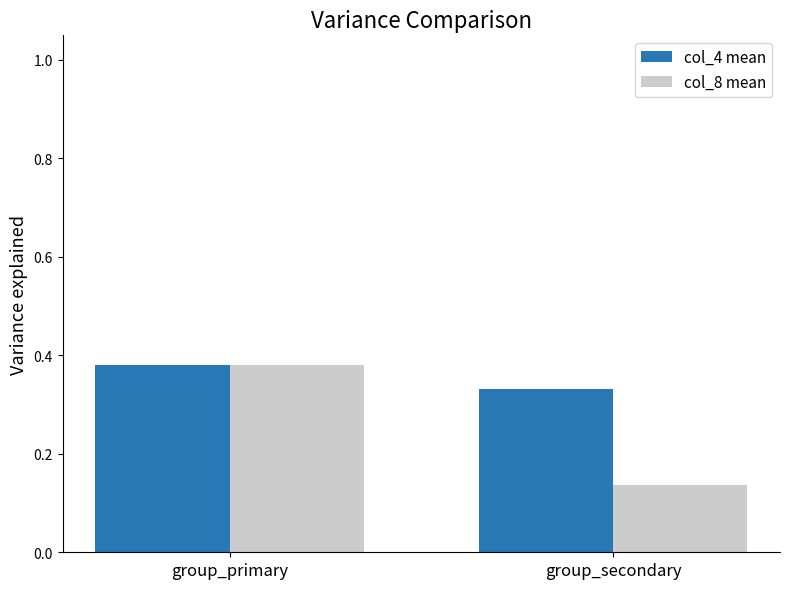

Which label corresponds to the largest value in the chart?

group_primary